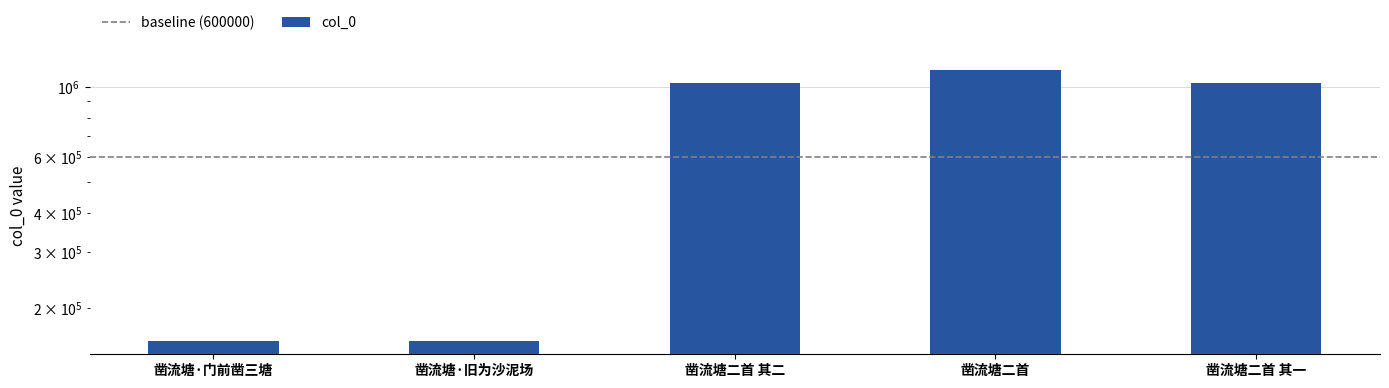

What is the change in value from 凿流塘二首 其二 to 凿流塘二首 其一?

-27